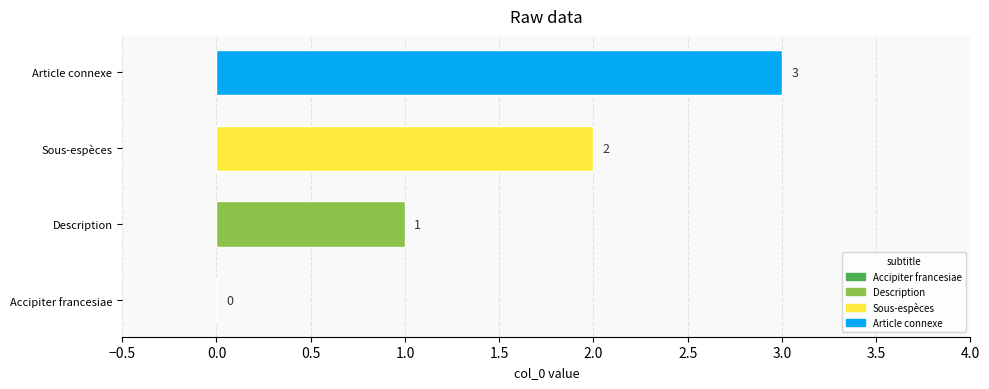

Does the chart contain stacked bars?

No